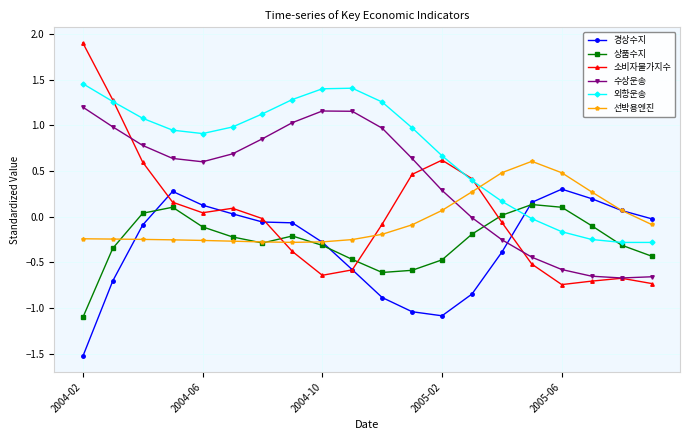

How many values in the 경상수지 series exceed 0?

7